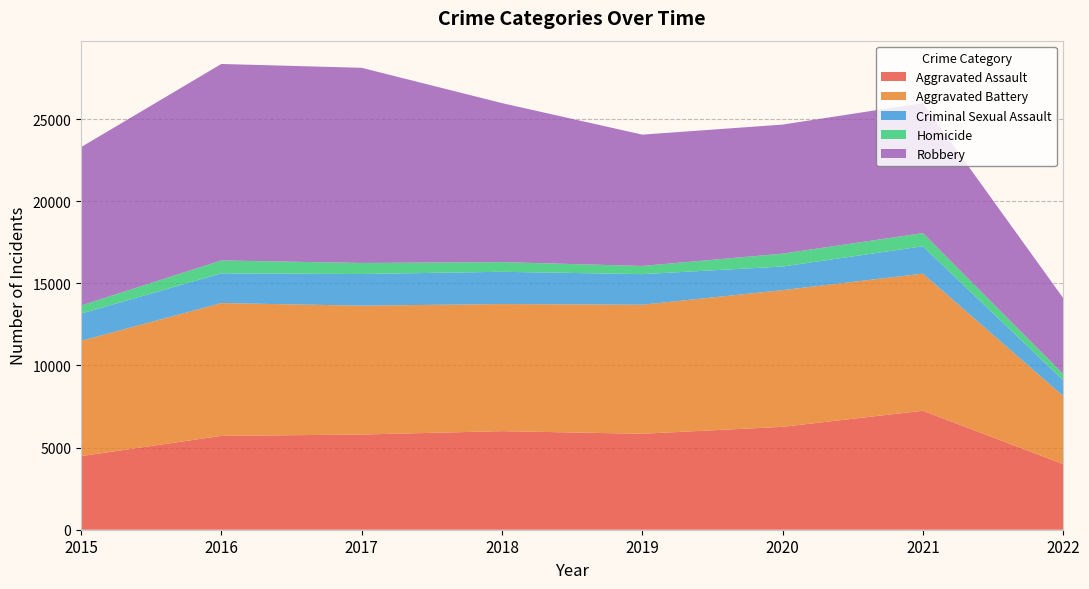

Reading right to left, list all the values displayed in this chart.

Aggravated Assault: 2022=3993	2021=7242	2020=6263	2019=5840	2018=6001	2017=5793	2016=5712	2015=4480
Aggravated Battery: 2022=4145	2021=8347	2020=8320	2019=7857	2018=7735	2017=7845	2016=8085	2015=7018
Criminal Sexual Assault: 2022=963	2021=1665	2020=1437	2019=1860	2018=1964	2017=1927	2016=1808	2015=1655
Homicide: 2022=382	2021=801	2020=785	2019=498	2018=589	2017=672	2016=786	2015=496
Robbery: 2022=4620	2021=7919	2020=7855	2019=7994	2018=9679	2017=11880	2016=11960	2015=9638